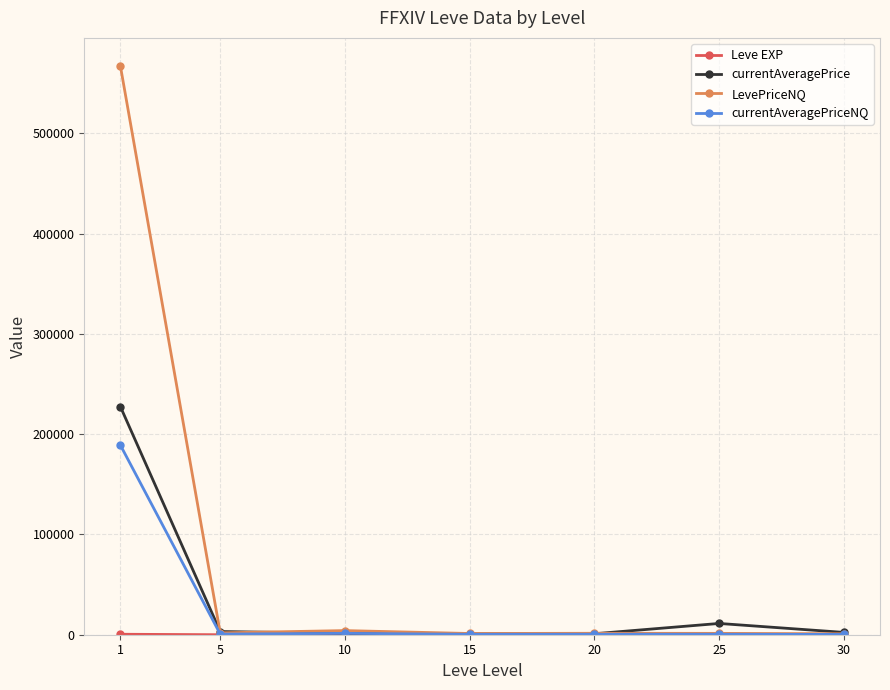

Which series has the widest spread of values?

LevePriceNQ